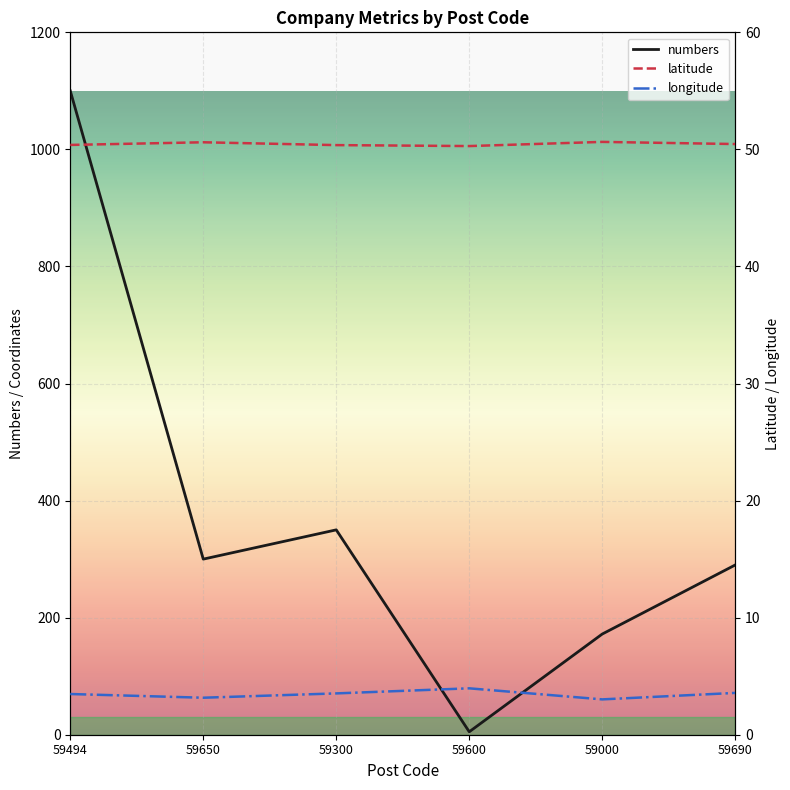

What is the label of the 6th point from the left?

59690